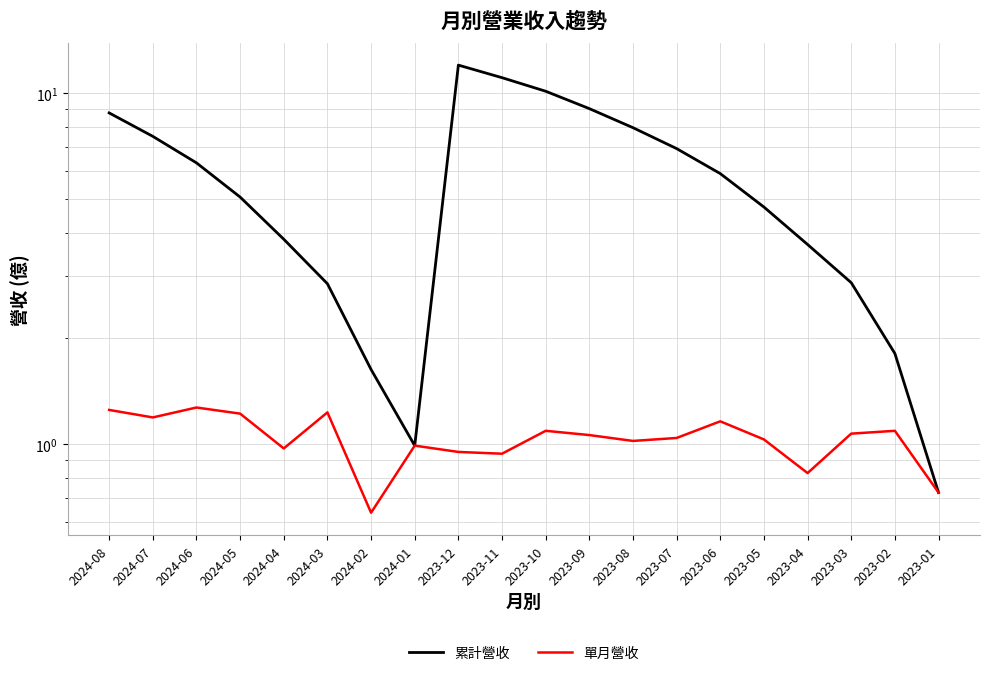

How many values in the 單月營收 series are below 1?

7